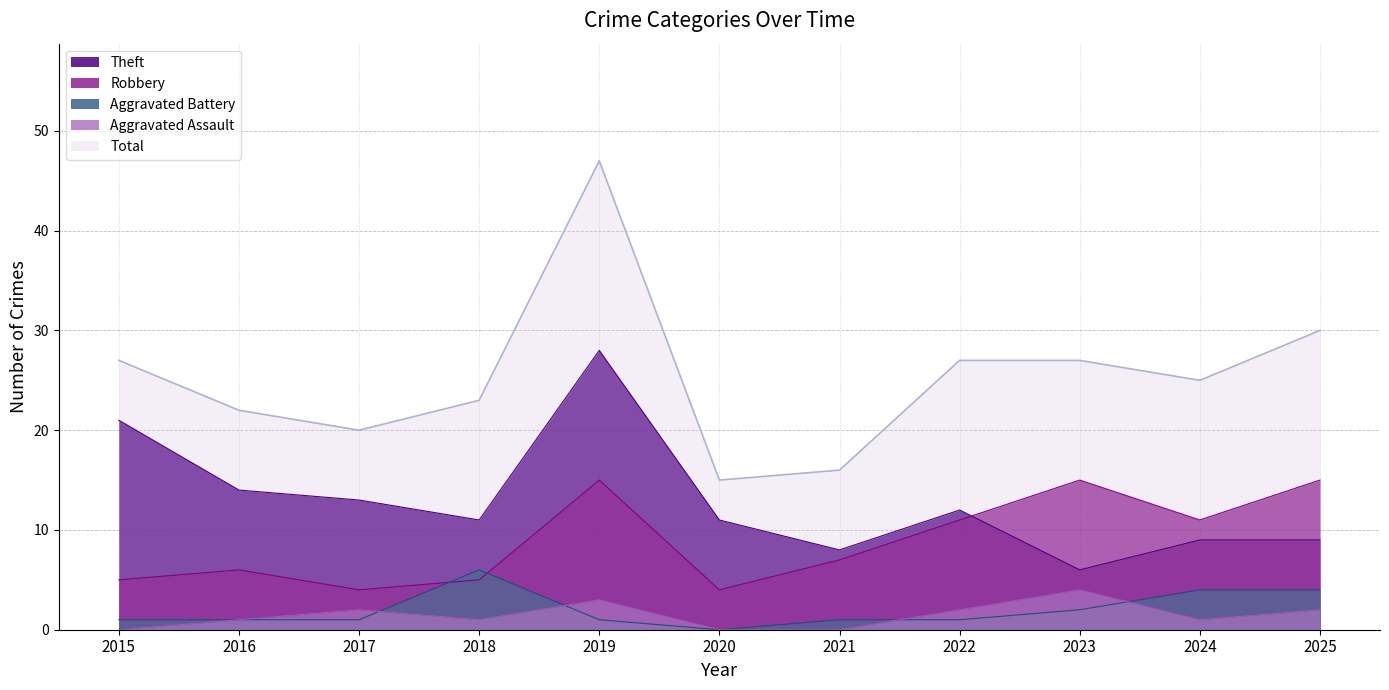

How many values in the Aggravated Battery series exceed 1?

4